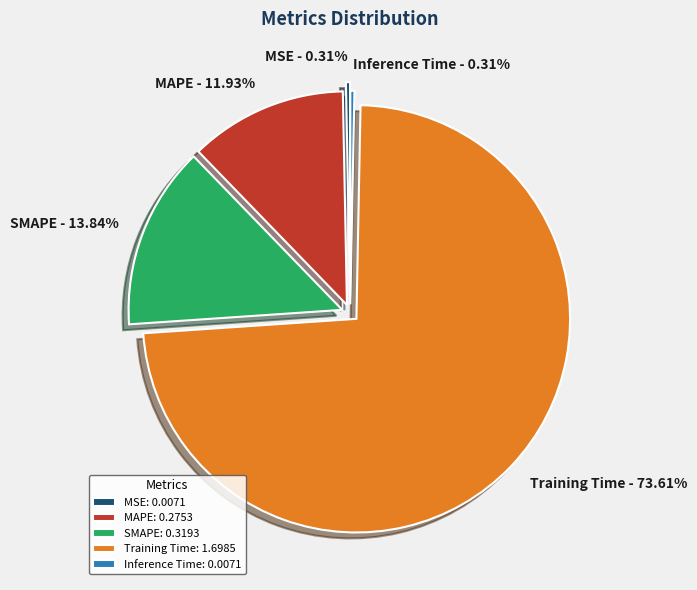

Which has a higher value, MAPE or Inference Time?

MAPE